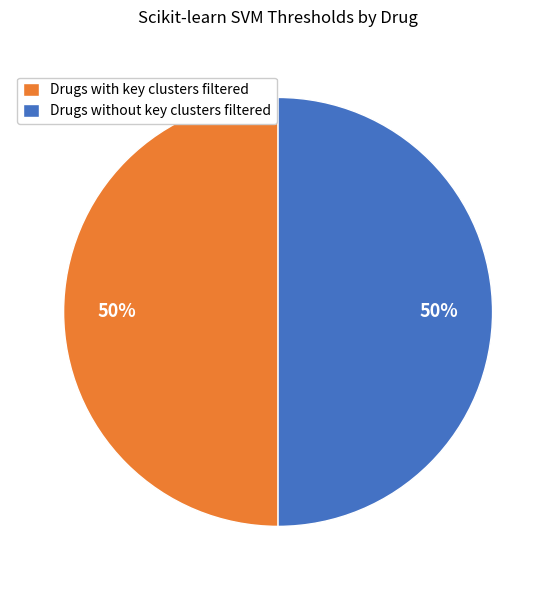

To the nearest percent, what is the combined percentage of Drugs with key clusters filtered and Drugs without key clusters filtered?

100%